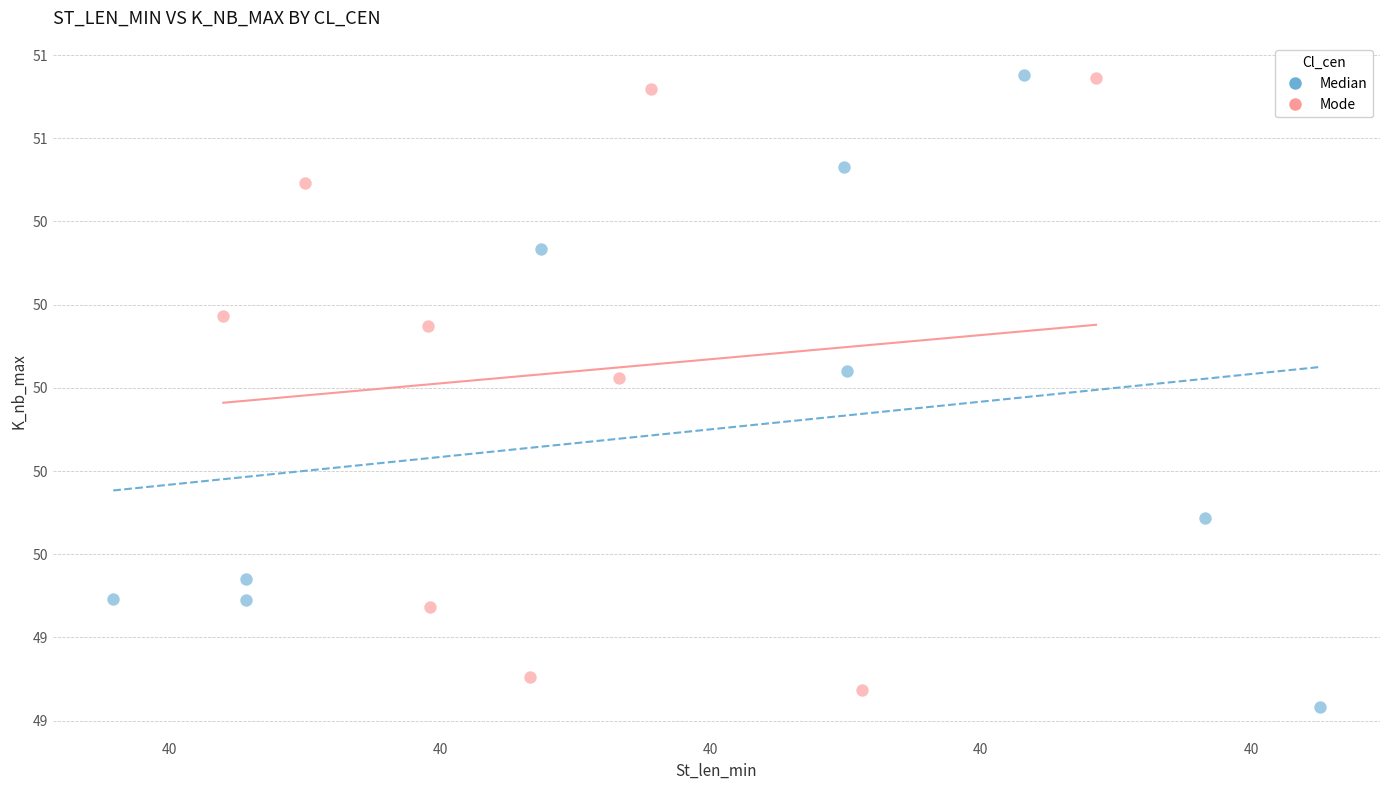

Which series reaches the minimum Y coordinate?

Median